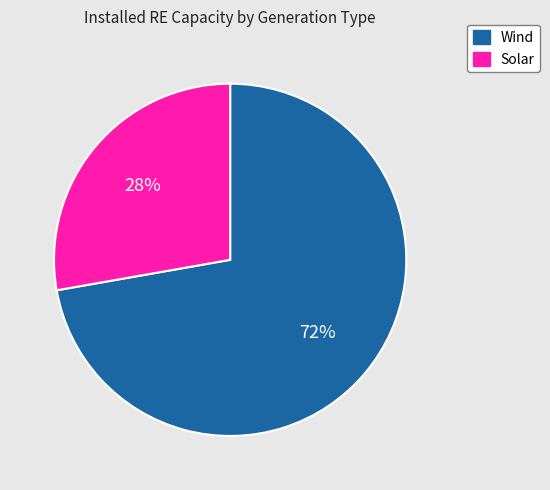

Does Wind represent more than half of the total?

Yes